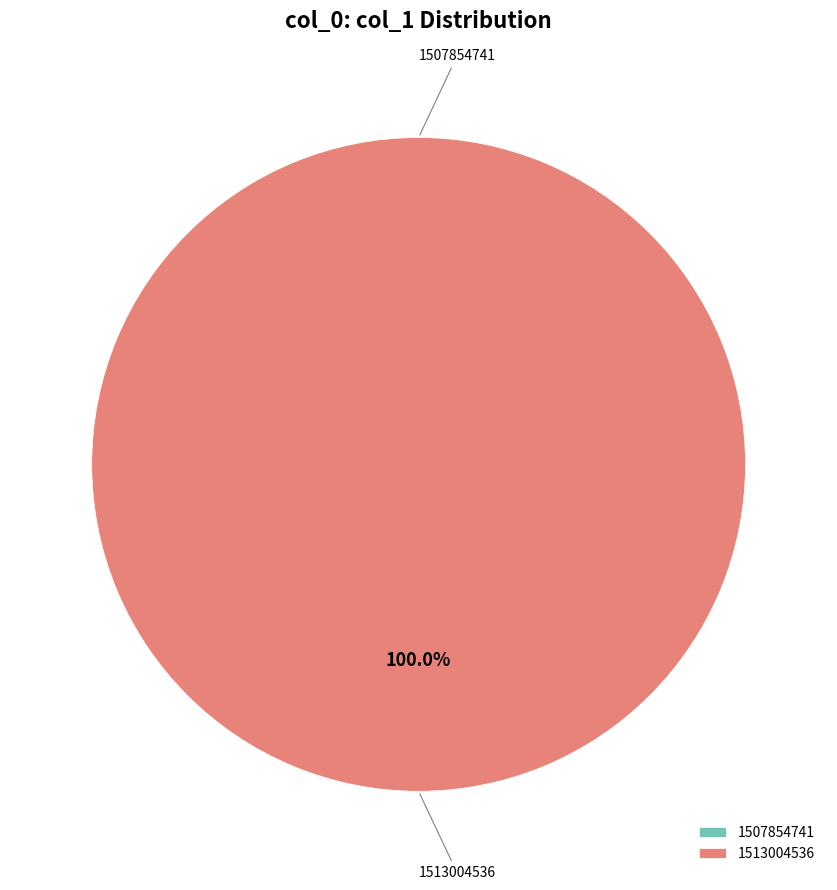

Which category has the biggest portion of the pie?

1513004536